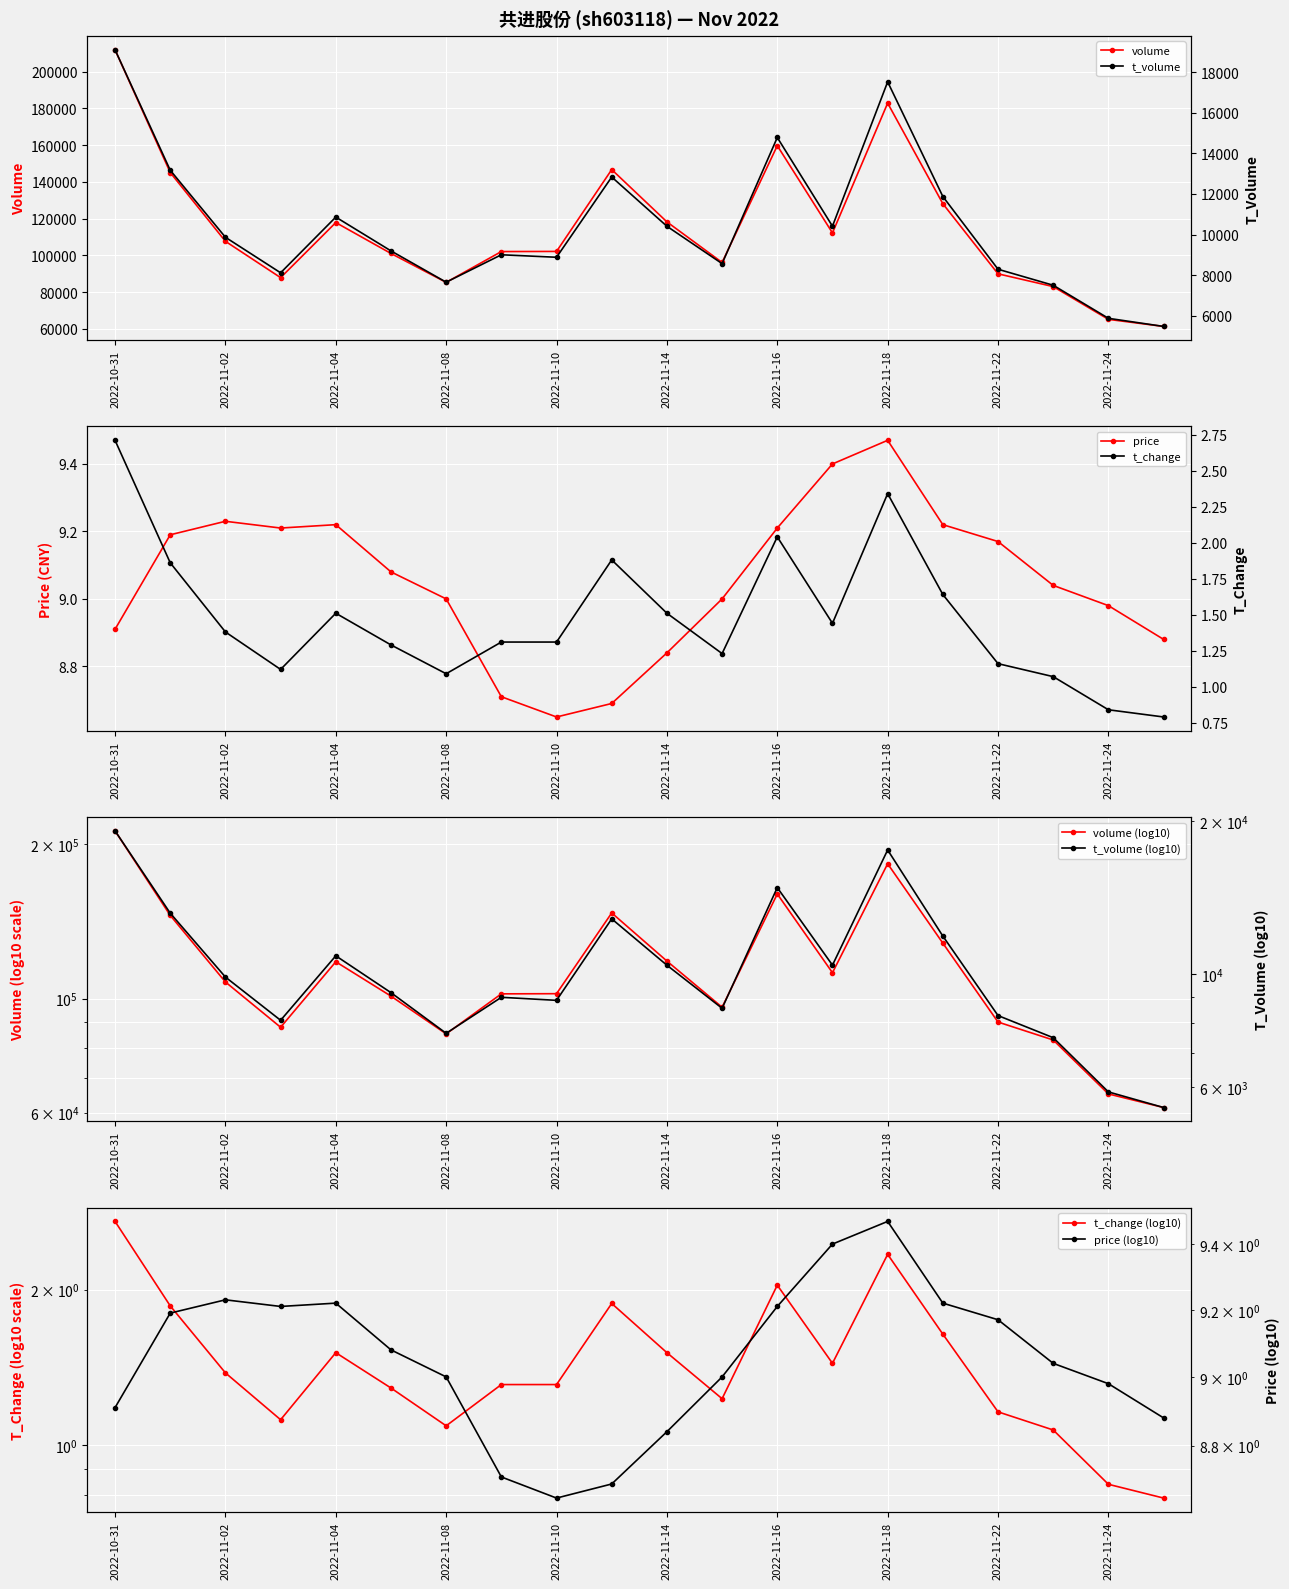

True or false: t_change has a value of 2.7 at 2022-11-21.

False